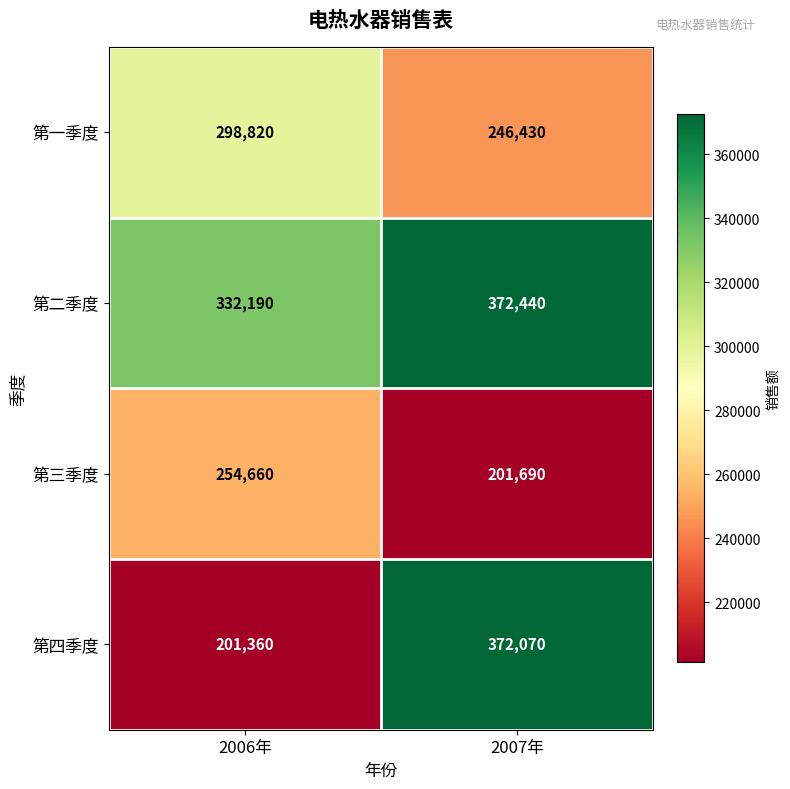

True or false: 第二季度 has a value of 372440 at 2007年.

True